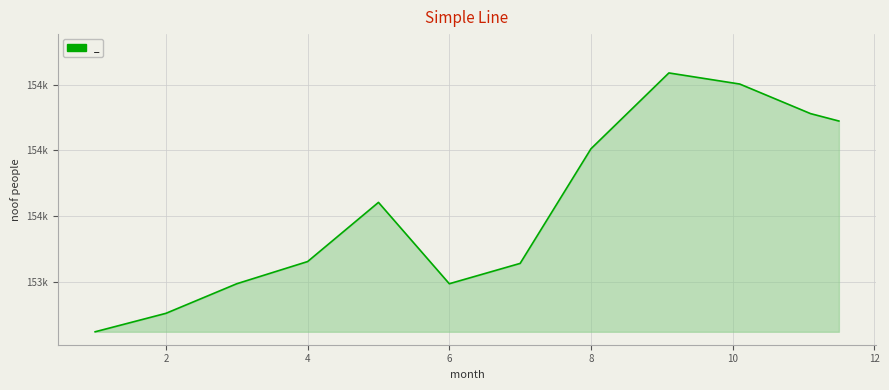

What is the label of the 8th point from the right?

5.0